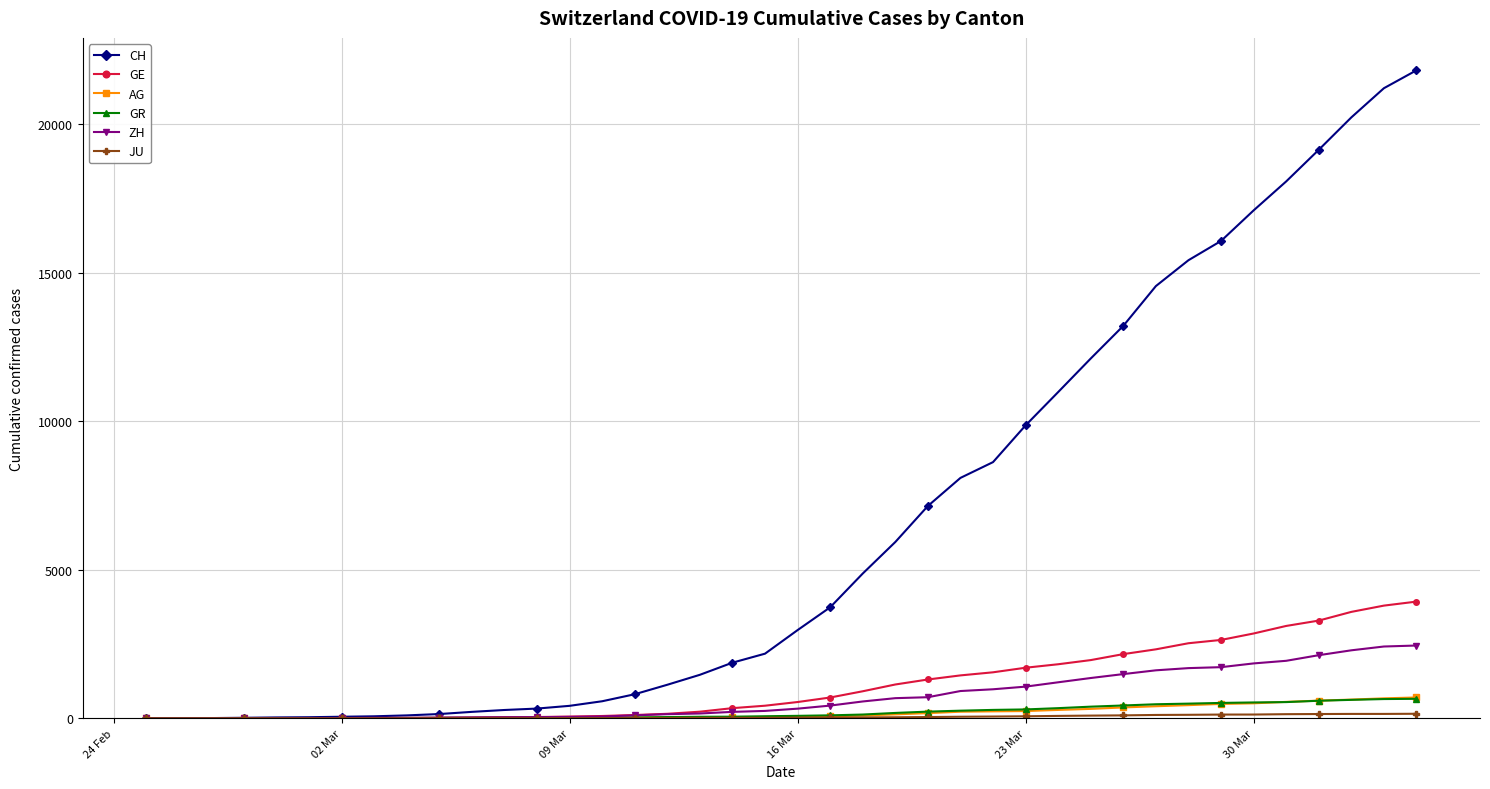

Which series has the largest total across all categories?

CH